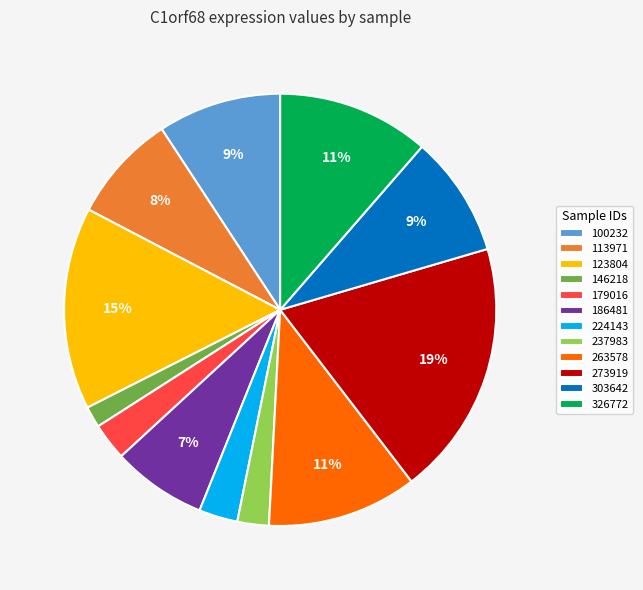

To the nearest percent, what is the difference between the 179016 and 113971 slice percentages?

5%